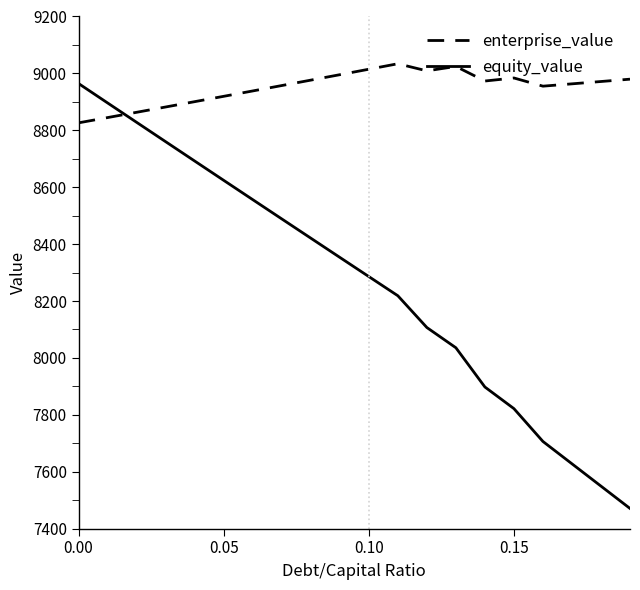

What is the smallest value displayed?

7470.9